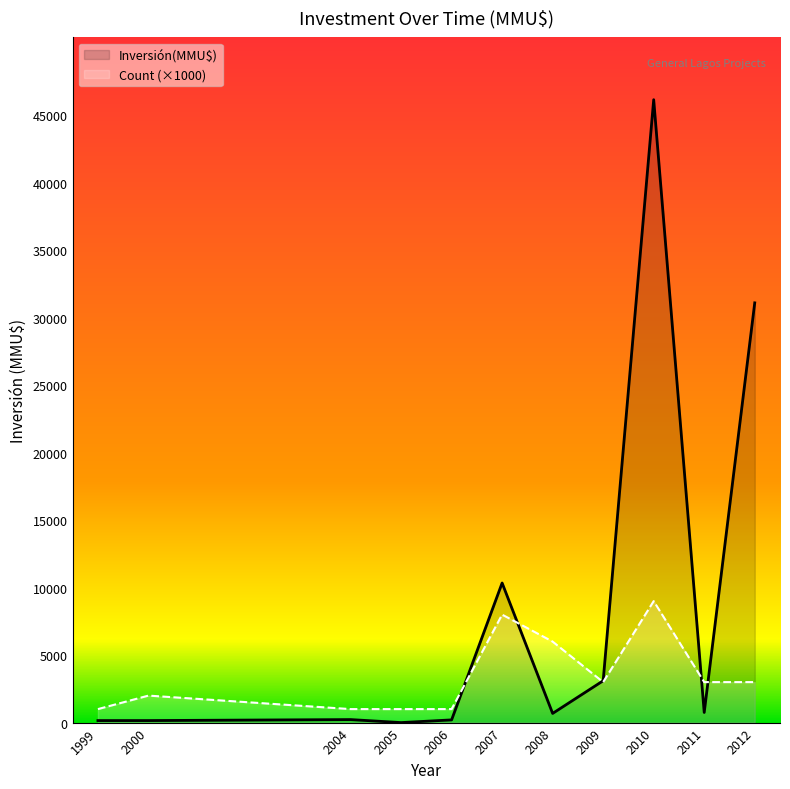

Which series has the largest total across all categories?

Inversión(MMU$)